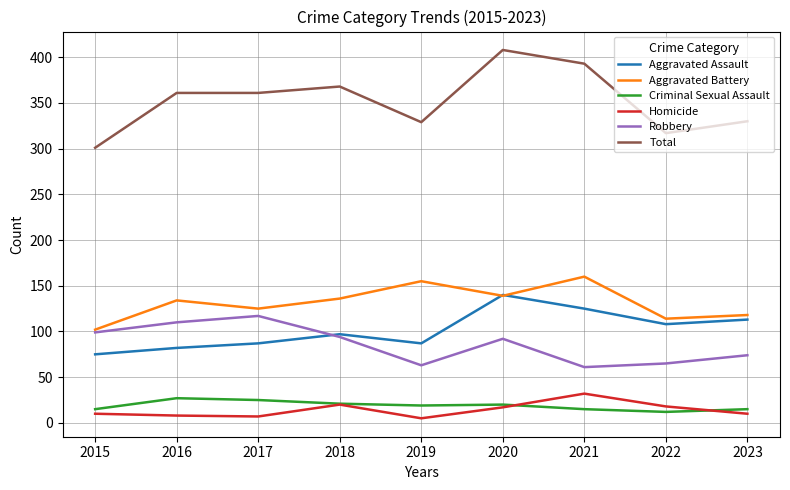

What is the maximum value for Aggravated Assault?

140